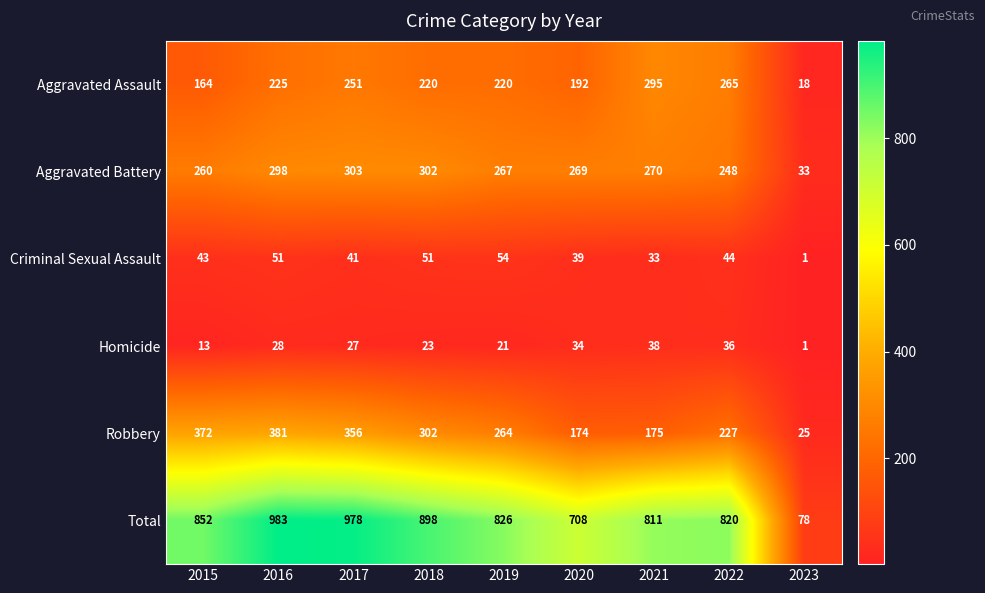

The Robbery series shows 356 at 2017. True or false?

True